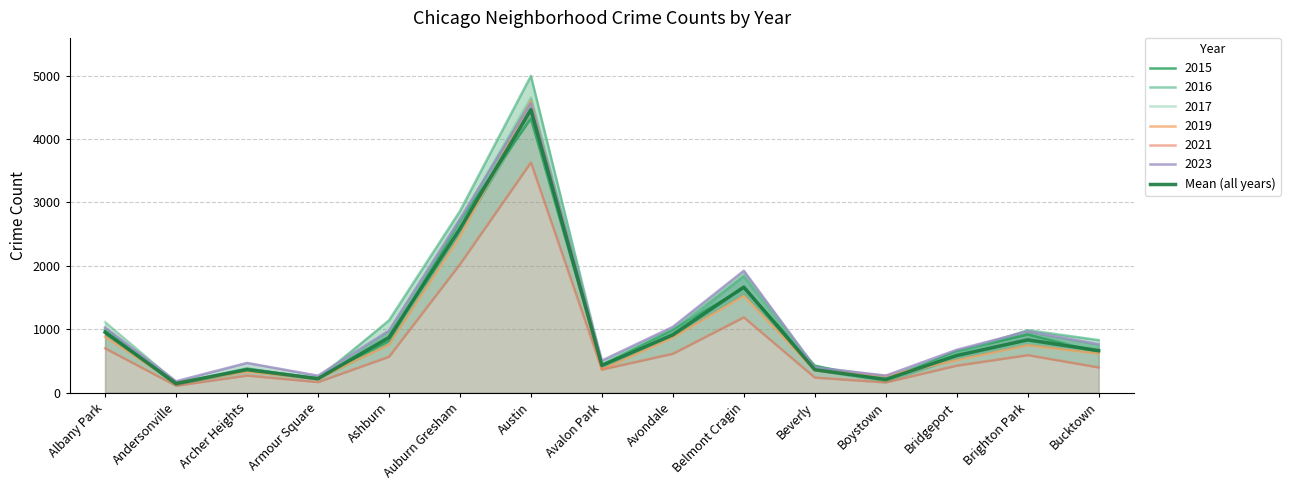

What is the sum of all values?

15255.8